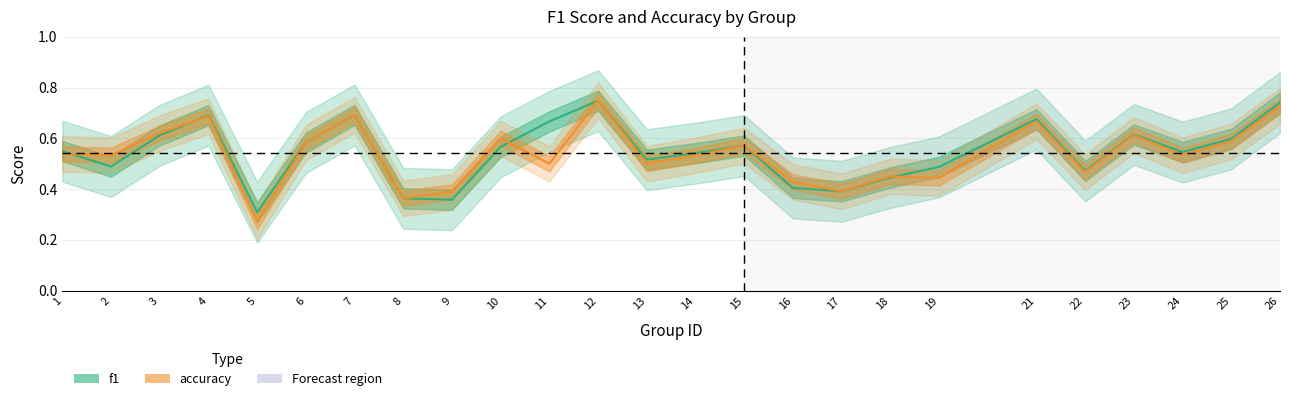

List the series in order of their peak value, lowest first.

f1, accuracy